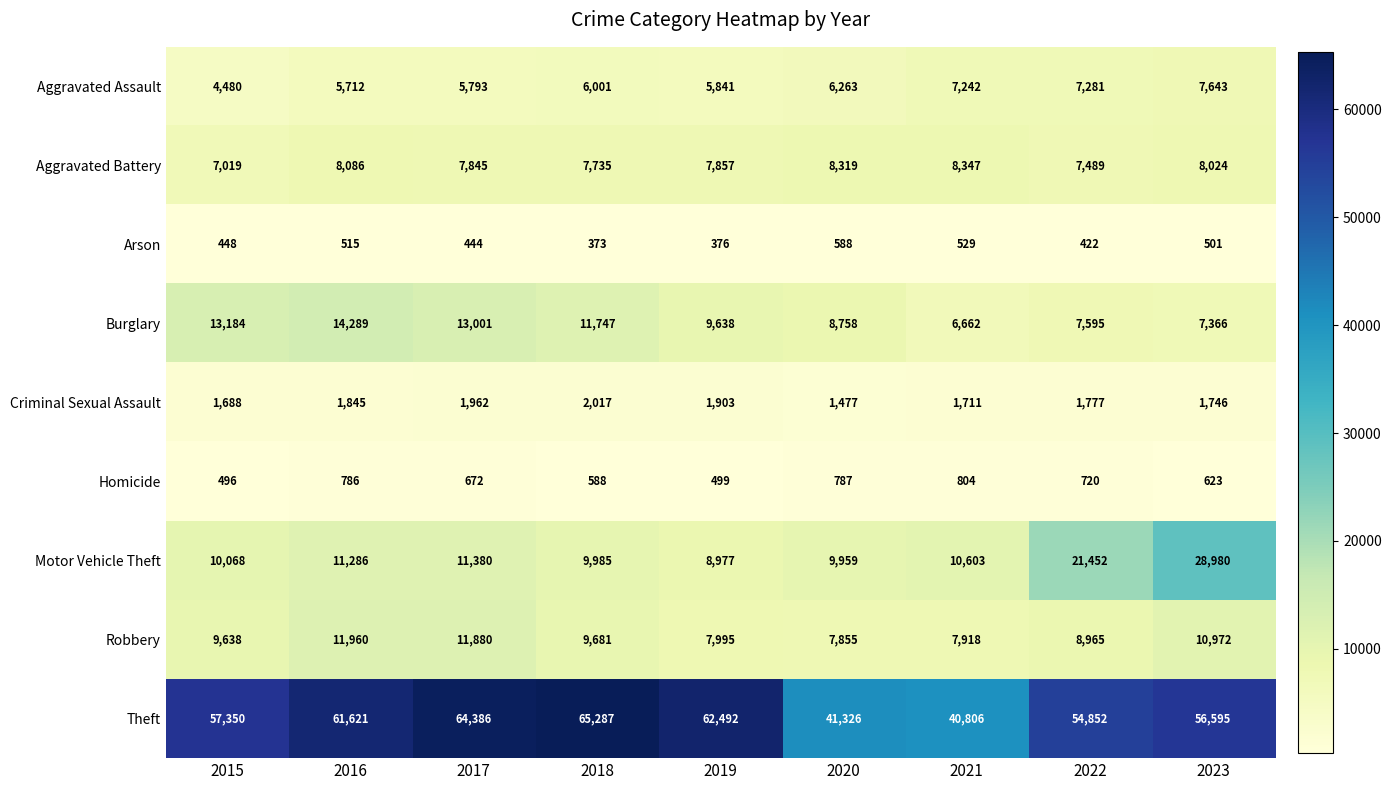

How many values in the Criminal Sexual Assault series are below 1777?

4